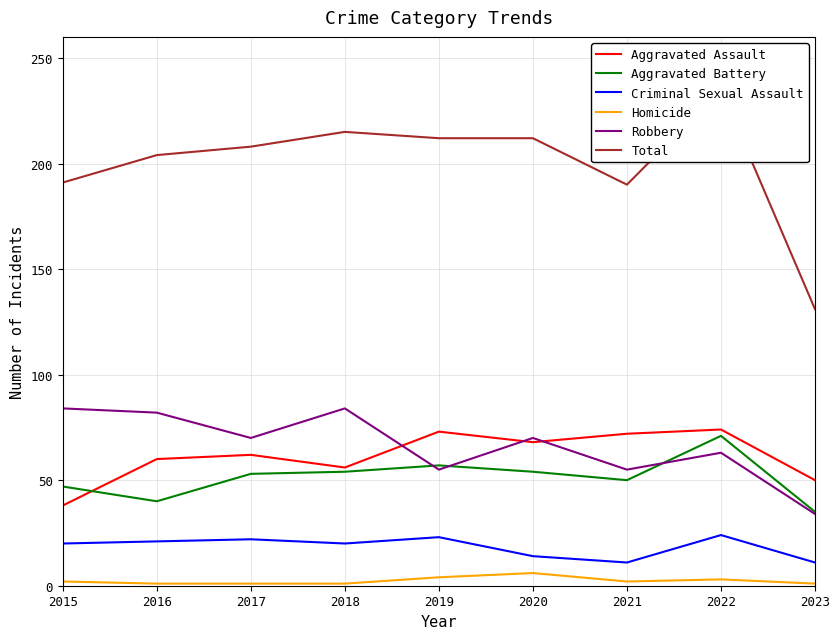

How many values in the Aggravated Battery series are below 53?

4